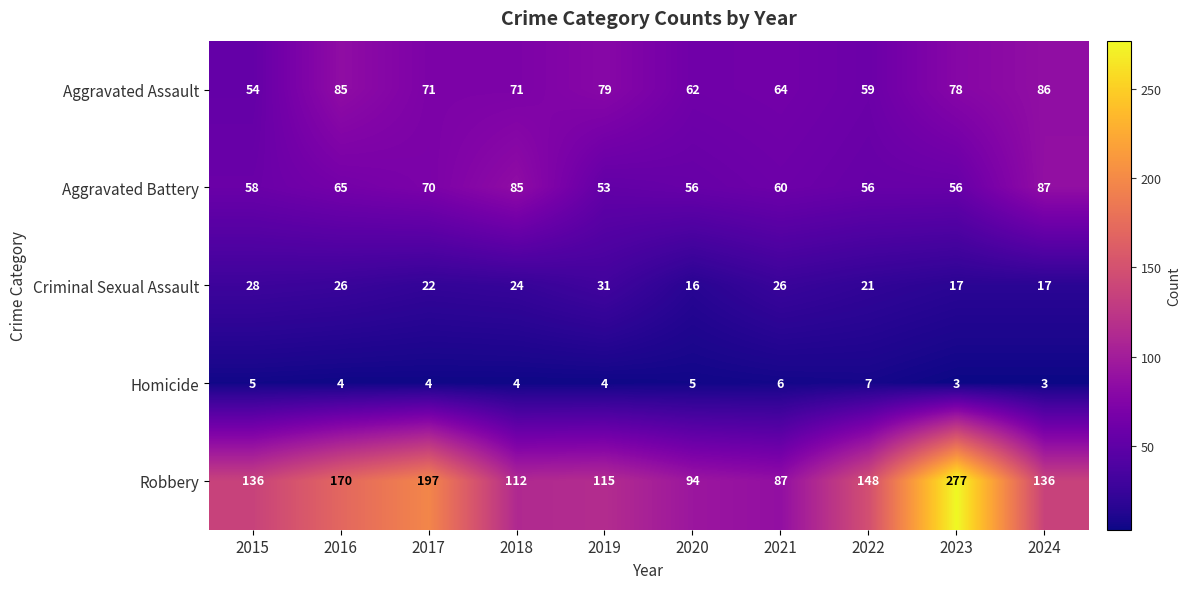

The value of Criminal Sexual Assault at 2015 is 28. True or false?

True